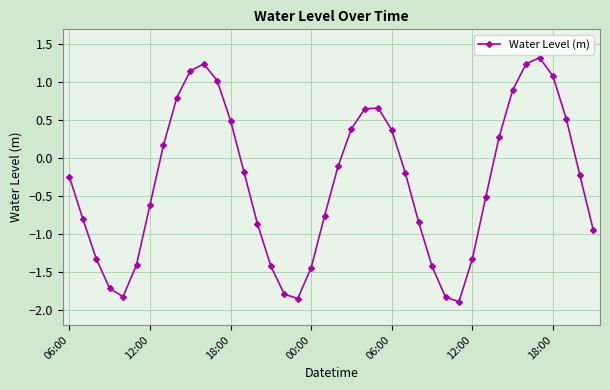

How many data points are less than 0?

24